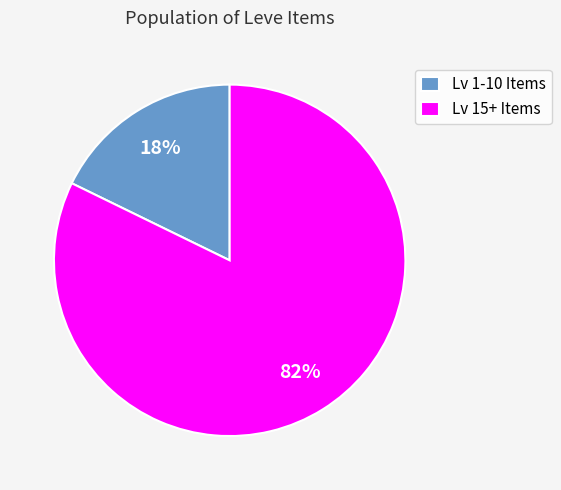

True or false: Lv 15+ Items accounts for 82% of the total.

True